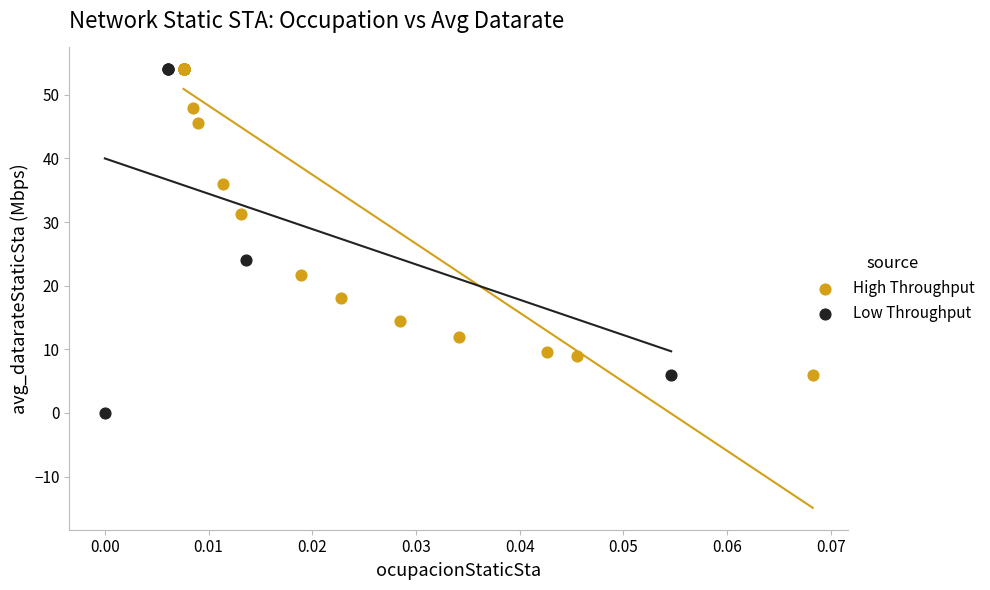

What are all the series names shown in the legend?

High Throughput, Low Throughput